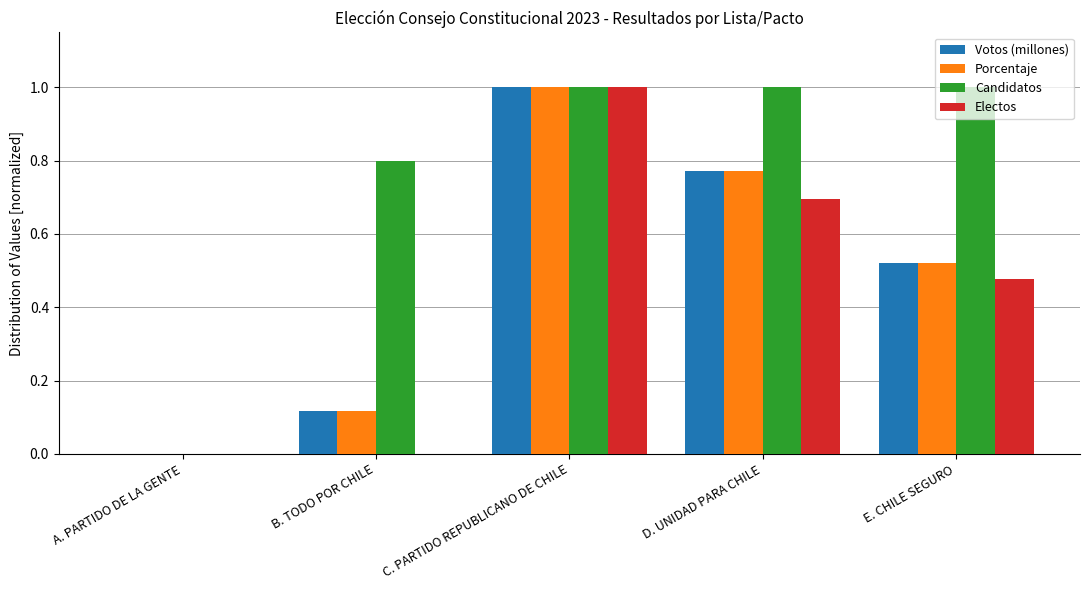

At which category is the sum across all series the highest?

C. PARTIDO REPUBLICANO DE CHILE